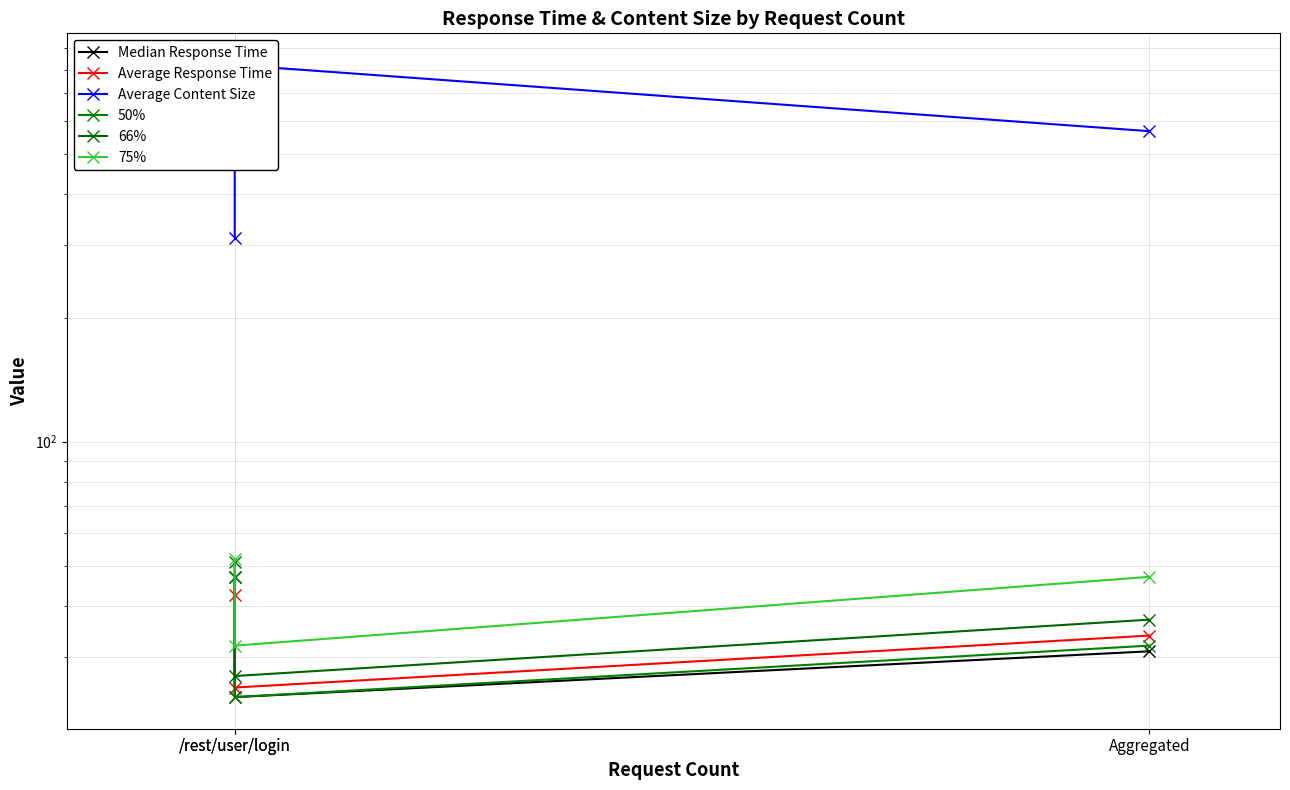

Does the chart have visible grid lines?

Yes